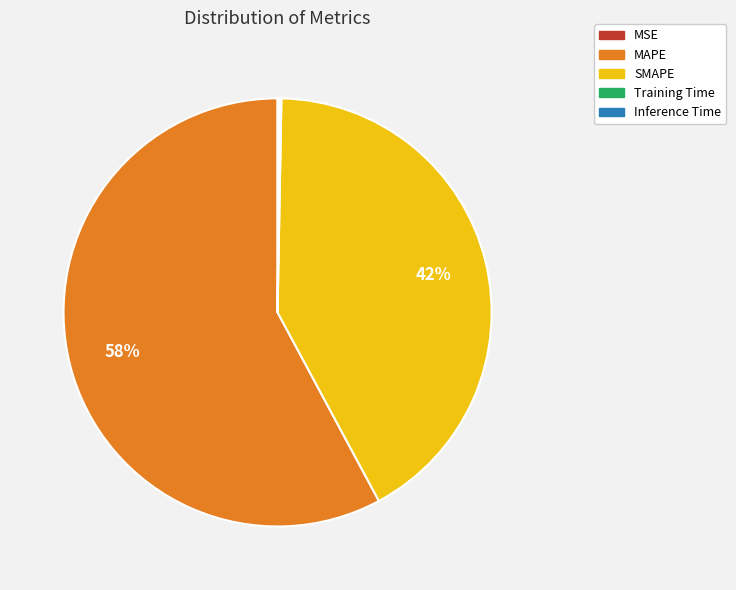

To the nearest percent, what portion does MAPE represent?

58%